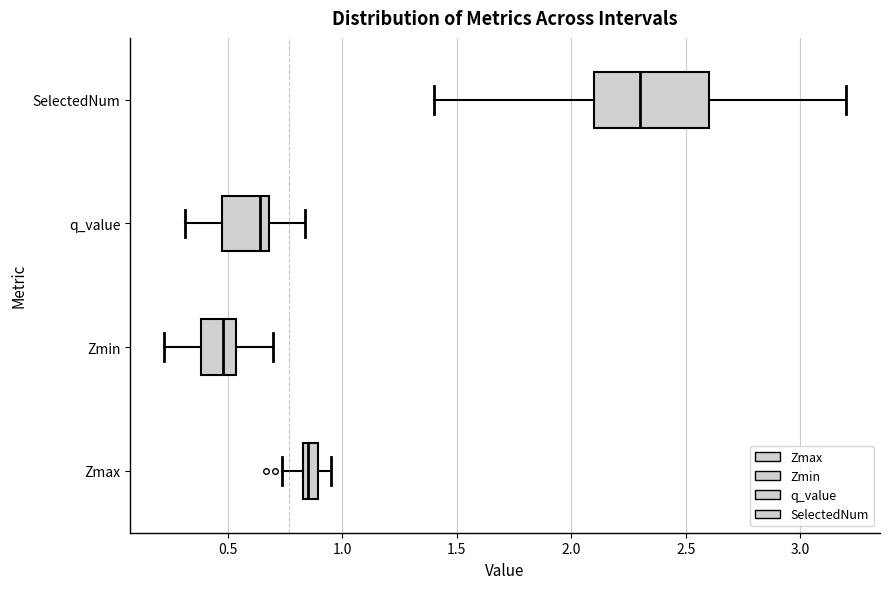

Comparing the boxes themselves (not the whiskers), which one is the widest?

SelectedNum